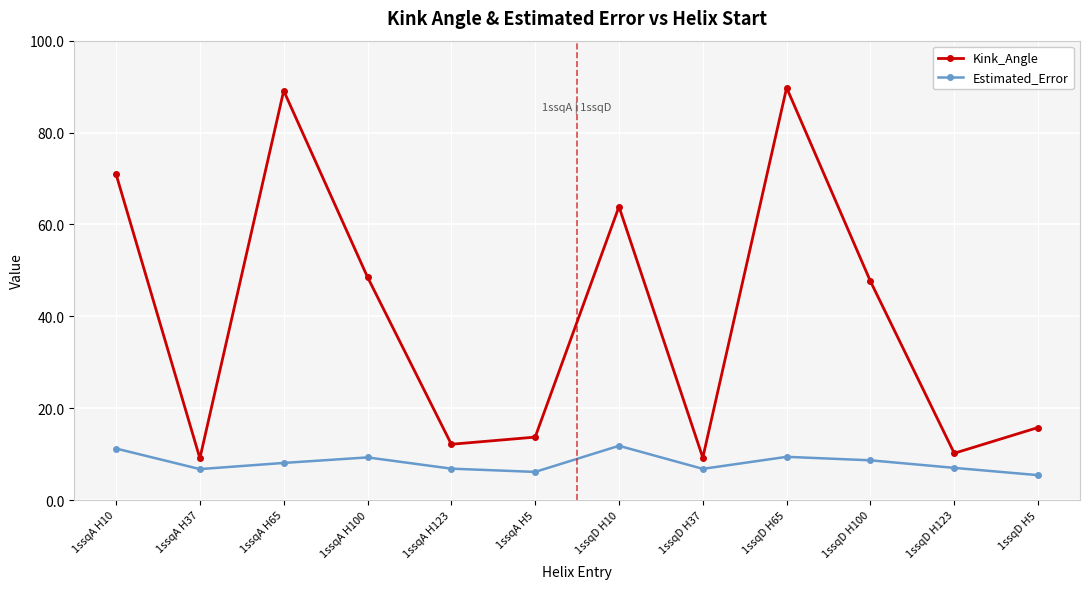

How many lines are shown in the chart?

2